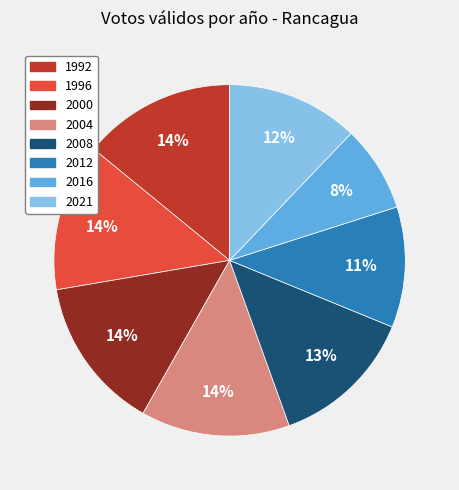

Which slice is the smallest?

2016